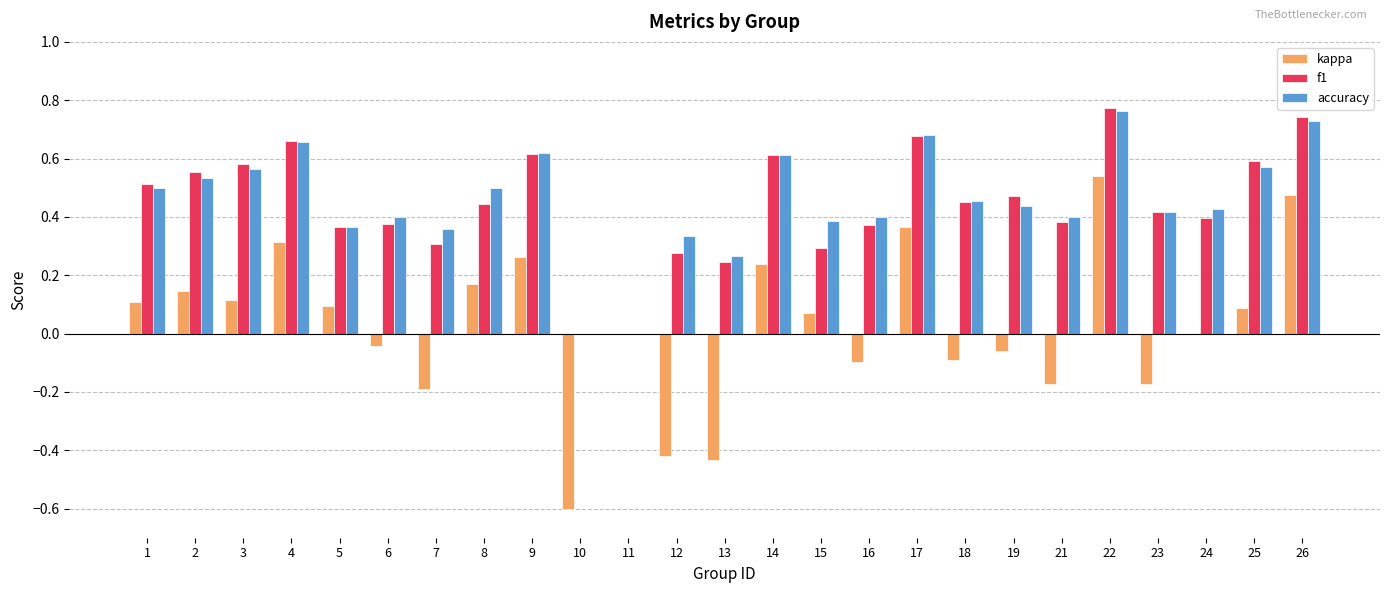

At which label does kappa first exceed 0?

1